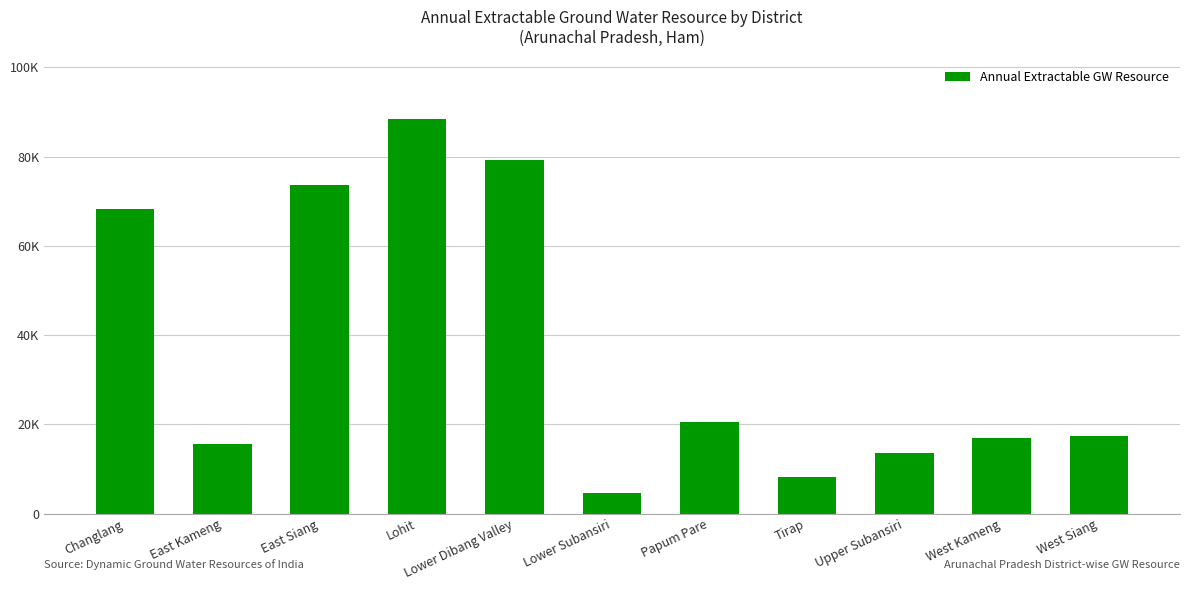

What is the change in value from Lower Subansiri to Tirap?

+3720.5